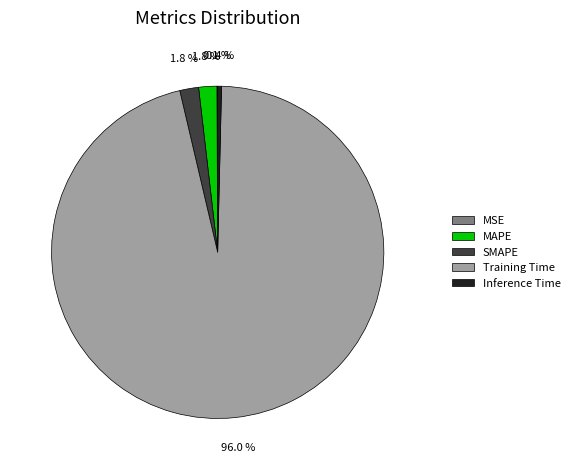

Does any single category account for the majority?

Yes